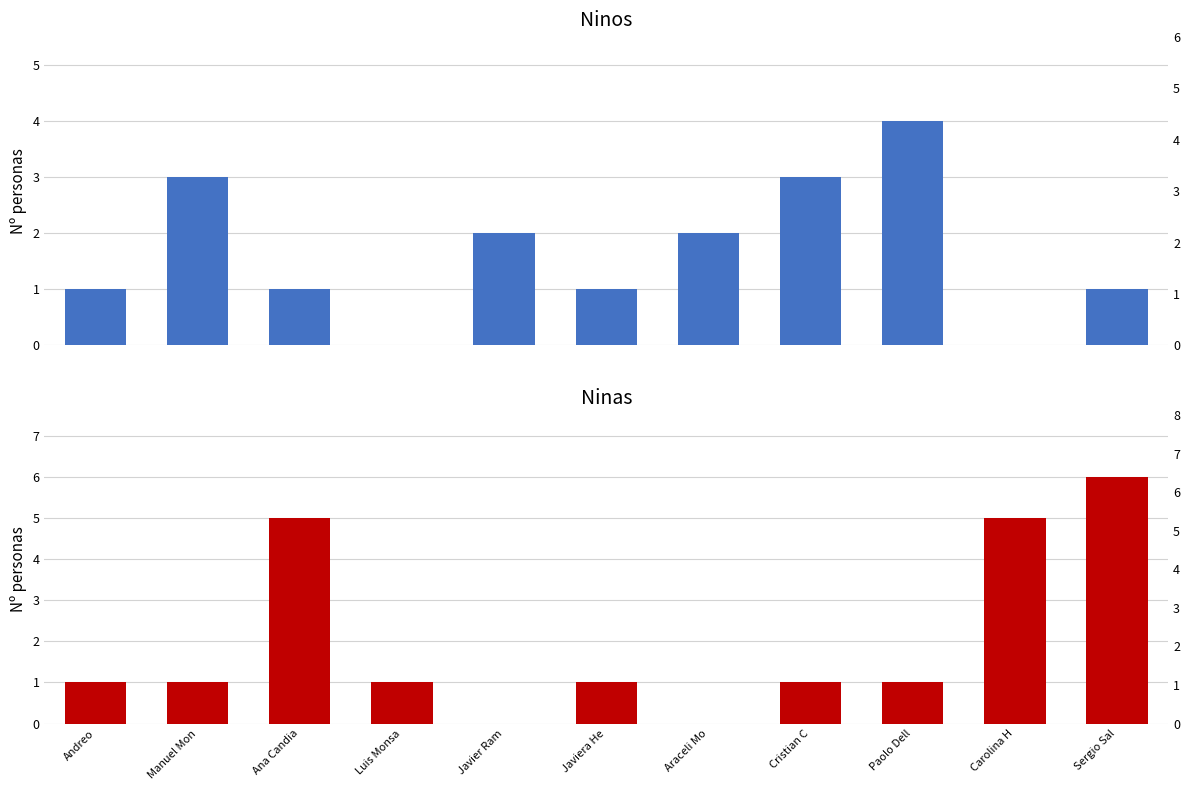

What is the label of the 6th bar from the left?

Javiera He